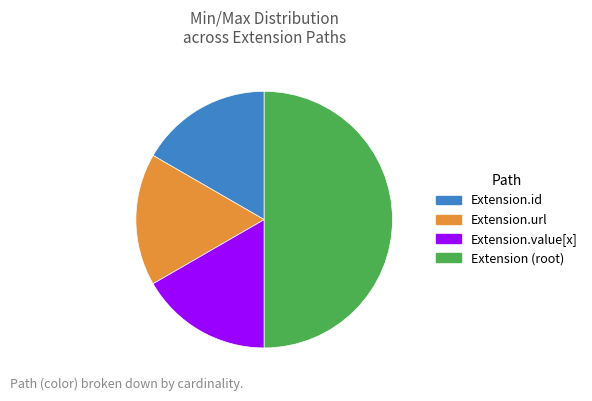

Is Extension.id the majority of the pie?

No